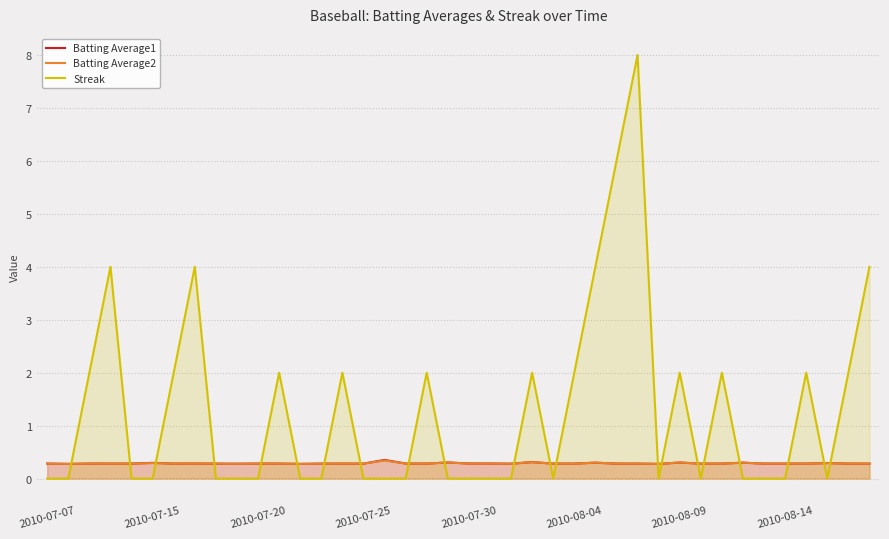

What is the minimum value for Batting Average2?

0.3